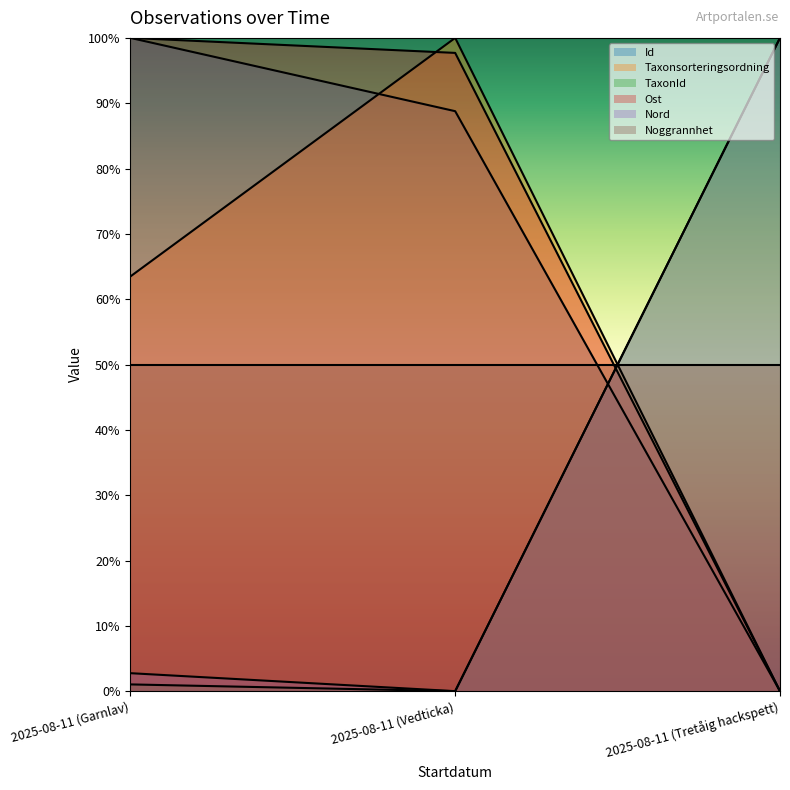

Count the Id values in the range 0 to 100.

3